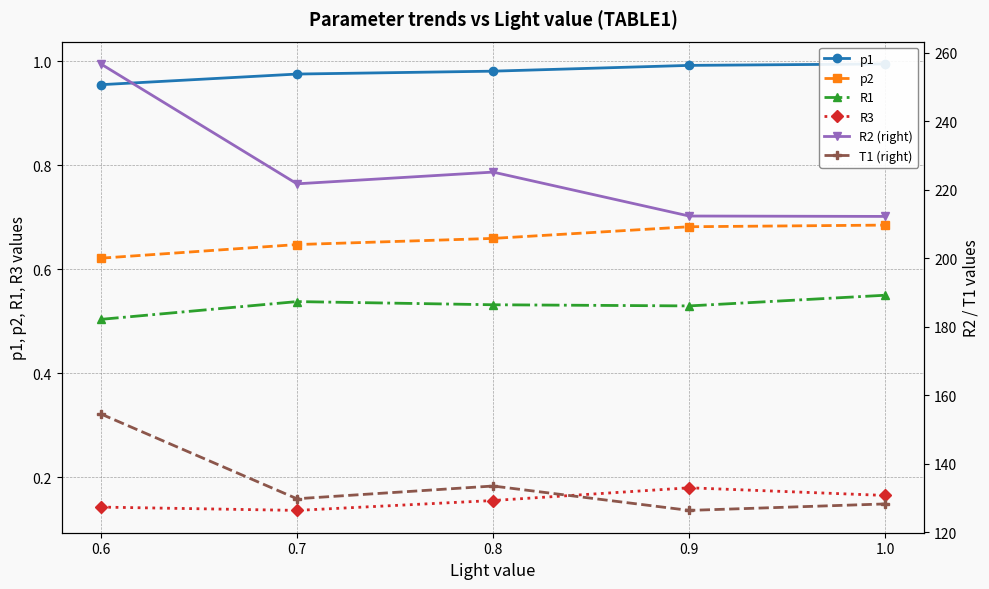

True or false: R2 (right) and R3 cross at least once.

False